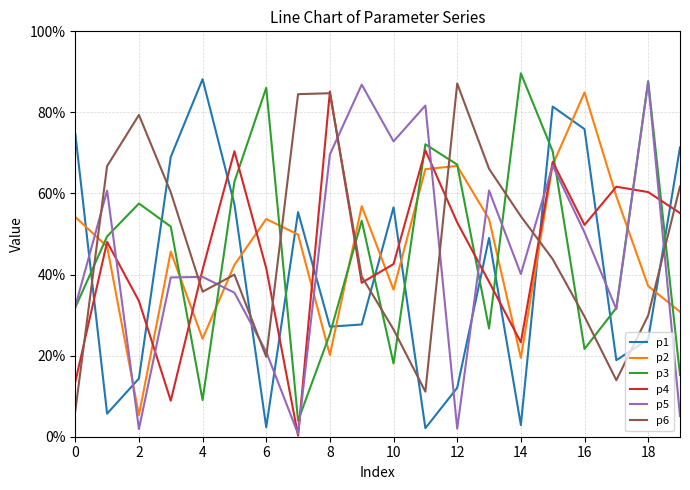

True or false: p6 and p2 cross at least once.

True